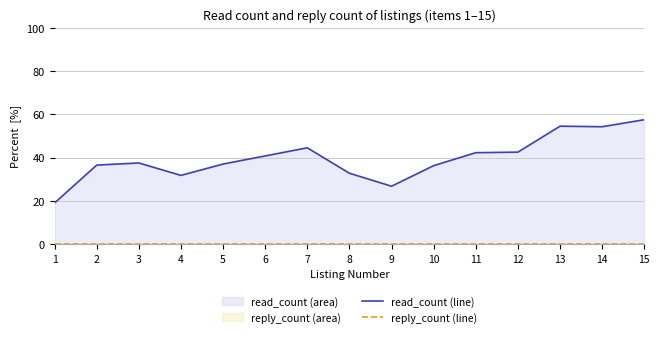

Reading left to right, list all the values displayed in this chart.

read_count (line): 19.0	36.5	37.5	31.8	37.0	40.8	44.5	32.8	26.8	36.2	42.2	42.5	54.5	54.2	57.5
reply_count (line): 0.0	0.0	0.0	0.0	0.0	0.0	0.0	0.0	0.0	0.0	0.0	0.0	0.0	0.0	0.0